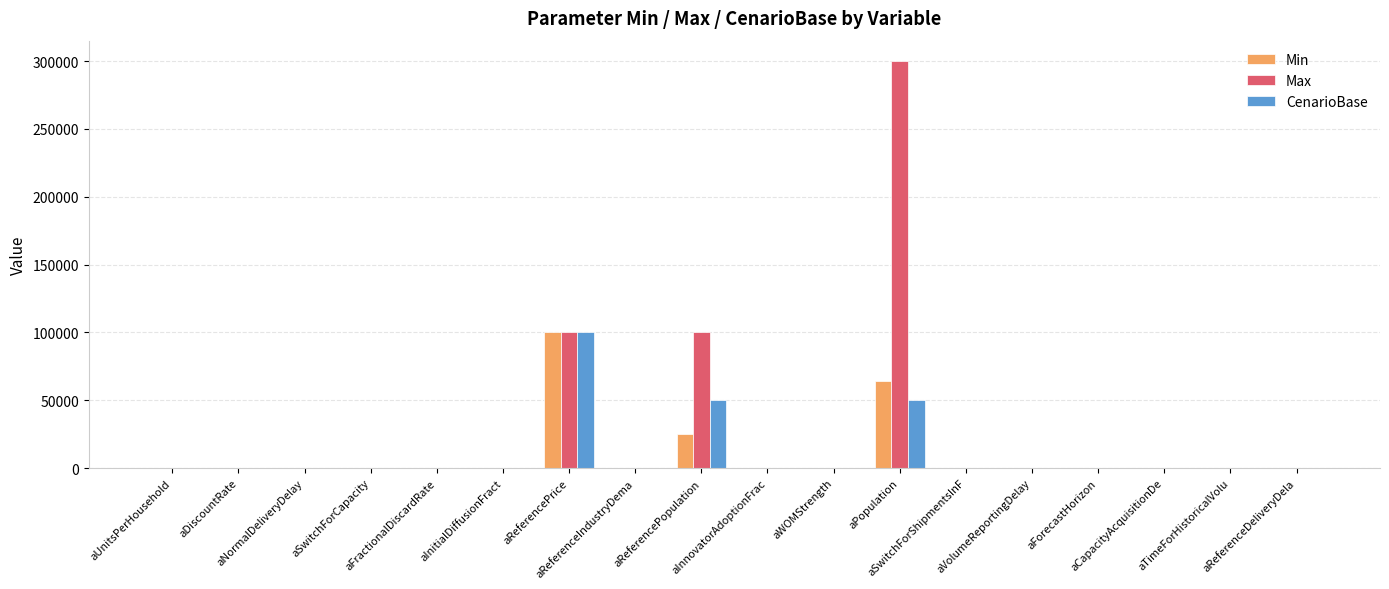

Is it true that Max equals 0.2 at aReferenceDeliveryDela?

True